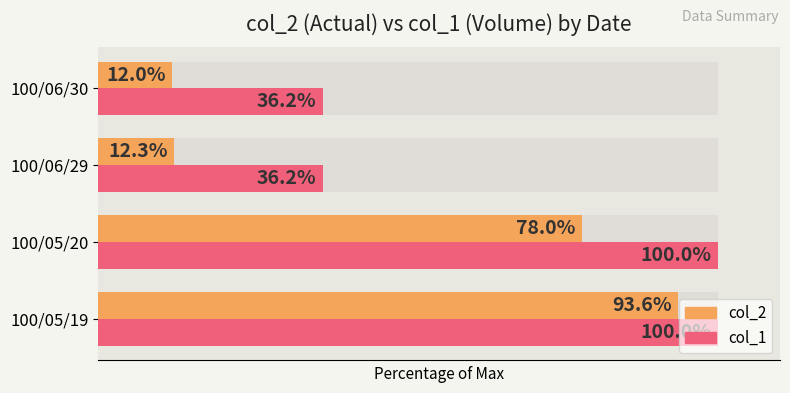

What is the difference between the highest and lowest values at 100/05/20?

22.0